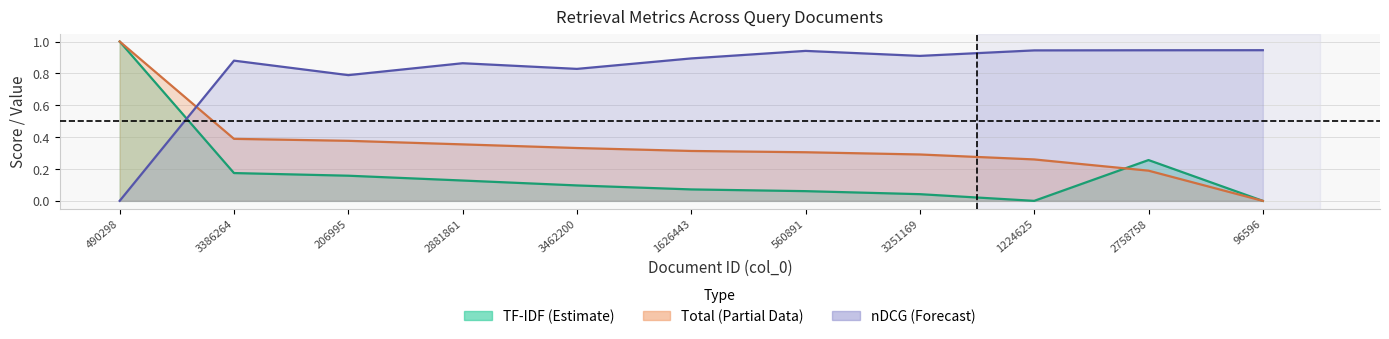

How many categories are shown in the chart?

11